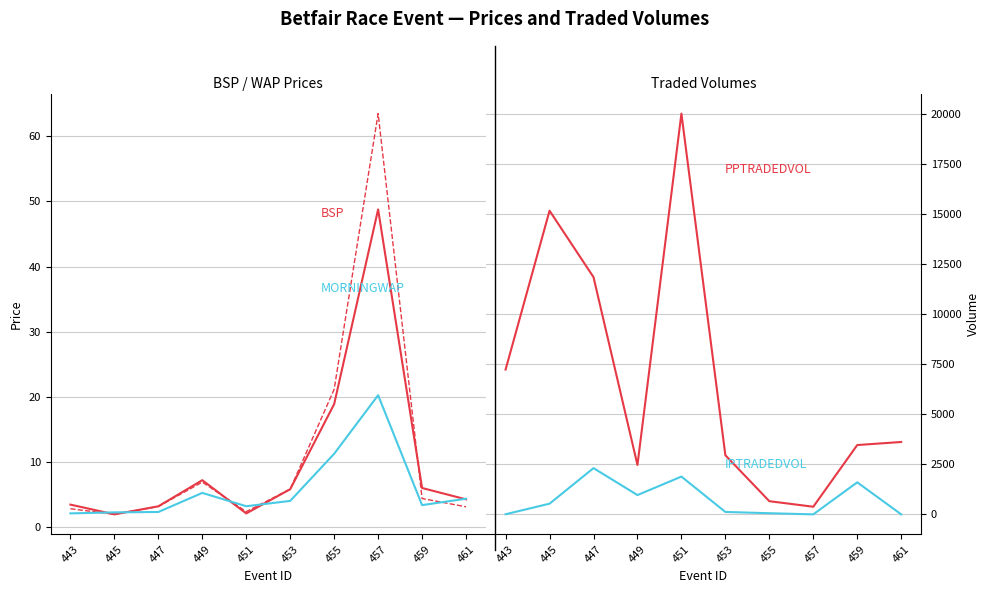

Is it true that BSP equals 2.8 at 453?

False